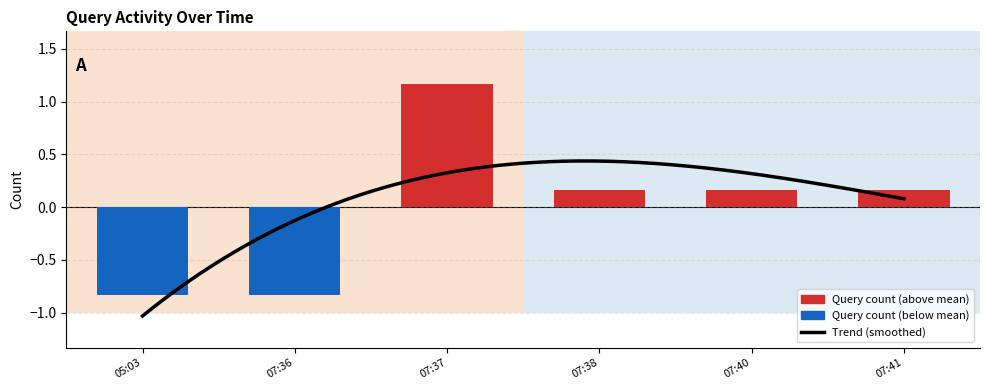

What is the ratio of the value at 07:40 to the value at 07:37?

0.1